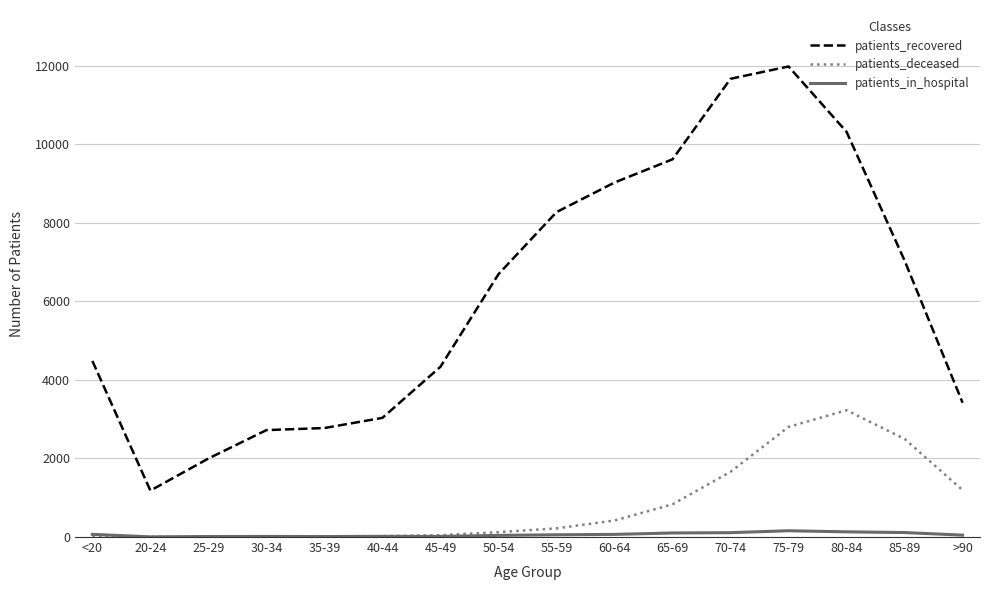

What is the approximate value of patients_recovered at 80-84?

10315